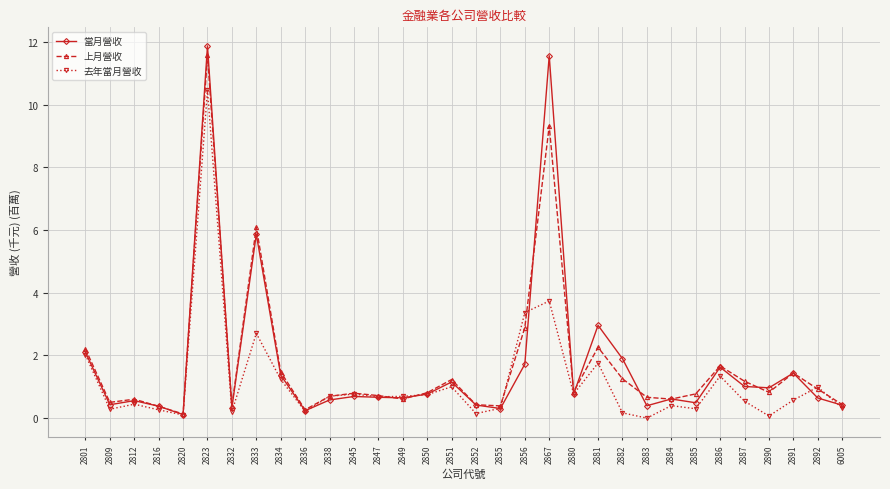

Is the value of 去年當月營收 at 2850 greater than the value of 上月營收 at 6005?

Yes